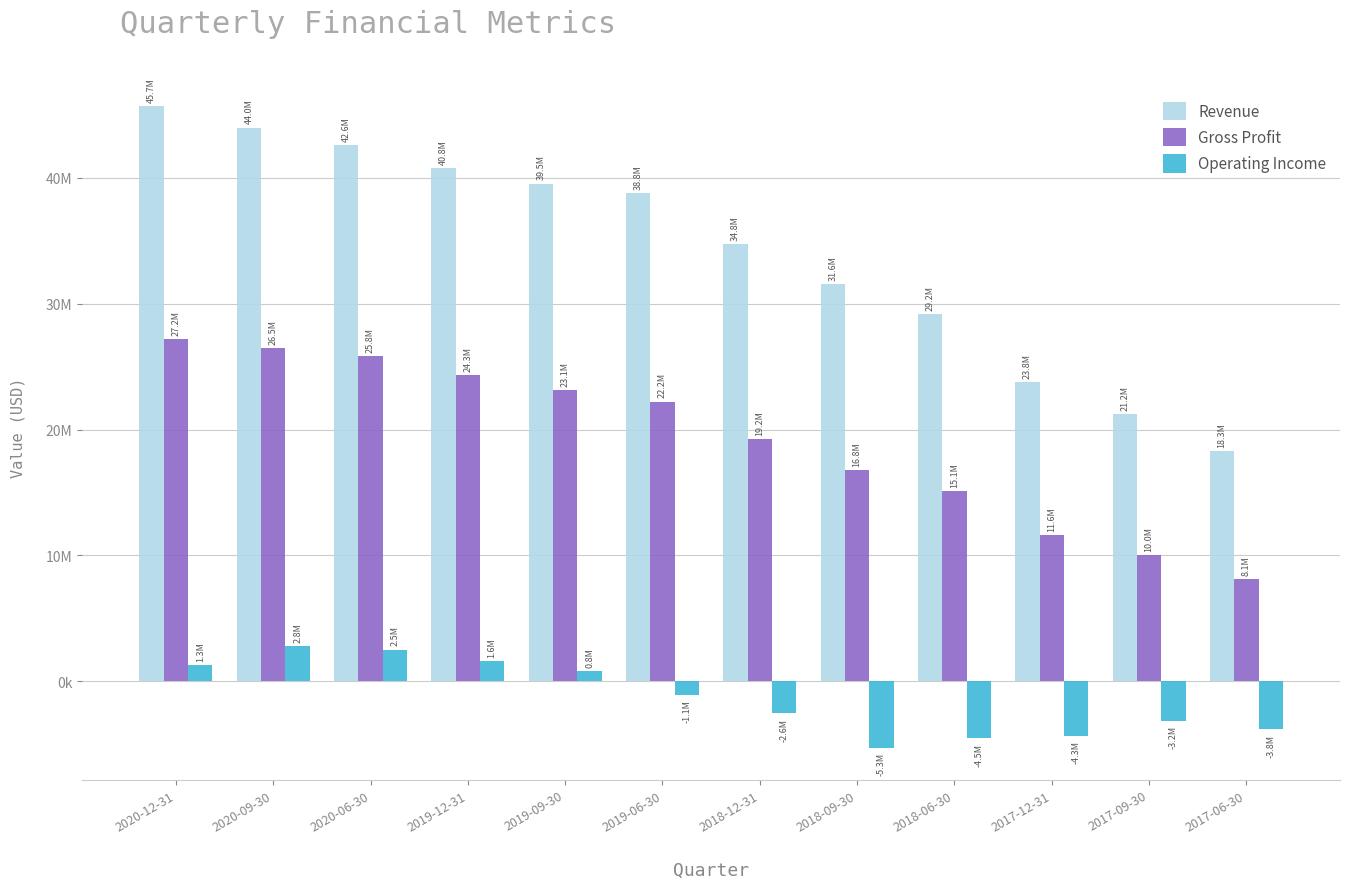

What is the smallest value displayed?

-5293000